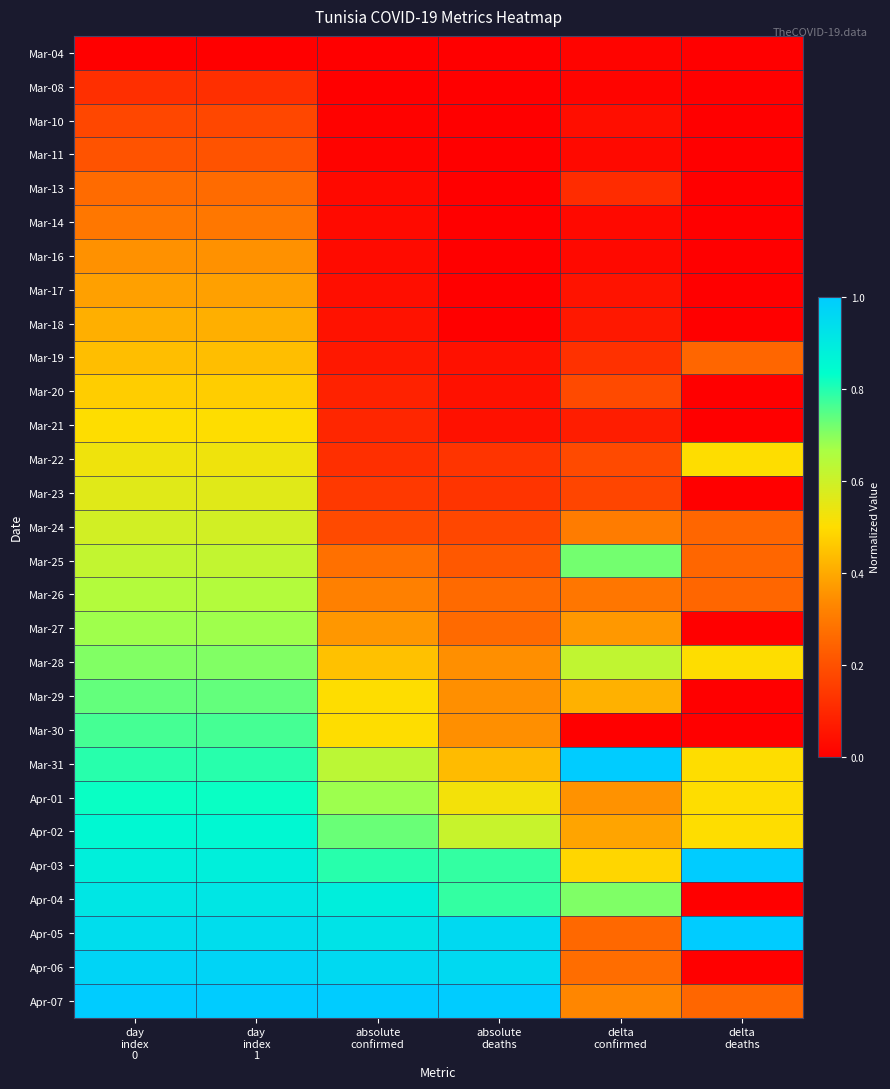

Reading left to right, extract all data points from this chart.

Mar-04: day
index
0=0.0	day
index
1=0.0	absolute
confirmed=0.0	absolute
deaths=0.0	delta
confirmed=0.0	delta
deaths=0.0
Mar-08: day
index
0=0.1	day
index
1=0.1	absolute
confirmed=0.0	absolute
deaths=0.0	delta
confirmed=0.0	delta
deaths=0.0
Mar-10: day
index
0=0.2	day
index
1=0.2	absolute
confirmed=0.0	absolute
deaths=0.0	delta
confirmed=0.0	delta
deaths=0.0
Mar-11: day
index
0=0.2	day
index
1=0.2	absolute
confirmed=0.0	absolute
deaths=0.0	delta
confirmed=0.0	delta
deaths=0.0
Mar-13: day
index
0=0.3	day
index
1=0.3	absolute
confirmed=0.0	absolute
deaths=0.0	delta
confirmed=0.1	delta
deaths=0.0
Mar-14: day
index
0=0.3	day
index
1=0.3	absolute
confirmed=0.0	absolute
deaths=0.0	delta
confirmed=0.0	delta
deaths=0.0
Mar-16: day
index
0=0.4	day
index
1=0.4	absolute
confirmed=0.0	absolute
deaths=0.0	delta
confirmed=0.0	delta
deaths=0.0
Mar-17: day
index
0=0.4	day
index
1=0.4	absolute
confirmed=0.0	absolute
deaths=0.0	delta
confirmed=0.0	delta
deaths=0.0
Mar-18: day
index
0=0.4	day
index
1=0.4	absolute
confirmed=0.0	absolute
deaths=0.0	delta
confirmed=0.1	delta
deaths=0.0
Mar-19: day
index
0=0.4	day
index
1=0.4	absolute
confirmed=0.1	absolute
deaths=0.0	delta
confirmed=0.1	delta
deaths=0.2
Mar-20: day
index
0=0.5	day
index
1=0.5	absolute
confirmed=0.1	absolute
deaths=0.0	delta
confirmed=0.2	delta
deaths=0.0
Mar-21: day
index
0=0.5	day
index
1=0.5	absolute
confirmed=0.1	absolute
deaths=0.0	delta
confirmed=0.1	delta
deaths=0.0
Mar-22: day
index
0=0.5	day
index
1=0.5	absolute
confirmed=0.1	absolute
deaths=0.1	delta
confirmed=0.2	delta
deaths=0.5
Mar-23: day
index
0=0.6	day
index
1=0.6	absolute
confirmed=0.1	absolute
deaths=0.1	delta
confirmed=0.2	delta
deaths=0.0
Mar-24: day
index
0=0.6	day
index
1=0.6	absolute
confirmed=0.2	absolute
deaths=0.2	delta
confirmed=0.3	delta
deaths=0.2
Mar-25: day
index
0=0.6	day
index
1=0.6	absolute
confirmed=0.3	absolute
deaths=0.2	delta
confirmed=0.7	delta
deaths=0.2
Mar-26: day
index
0=0.6	day
index
1=0.6	absolute
confirmed=0.3	absolute
deaths=0.3	delta
confirmed=0.3	delta
deaths=0.2
Mar-27: day
index
0=0.7	day
index
1=0.7	absolute
confirmed=0.4	absolute
deaths=0.3	delta
confirmed=0.4	delta
deaths=0.0
Mar-28: day
index
0=0.7	day
index
1=0.7	absolute
confirmed=0.4	absolute
deaths=0.3	delta
confirmed=0.6	delta
deaths=0.5
Mar-29: day
index
0=0.7	day
index
1=0.7	absolute
confirmed=0.5	absolute
deaths=0.3	delta
confirmed=0.4	delta
deaths=0.0
Mar-30: day
index
0=0.8	day
index
1=0.8	absolute
confirmed=0.5	absolute
deaths=0.3	delta
confirmed=0.0	delta
deaths=0.0
Mar-31: day
index
0=0.8	day
index
1=0.8	absolute
confirmed=0.6	absolute
deaths=0.4	delta
confirmed=1.0	delta
deaths=0.5
Apr-01: day
index
0=0.8	day
index
1=0.8	absolute
confirmed=0.7	absolute
deaths=0.5	delta
confirmed=0.4	delta
deaths=0.5
Apr-02: day
index
0=0.9	day
index
1=0.9	absolute
confirmed=0.7	absolute
deaths=0.6	delta
confirmed=0.4	delta
deaths=0.5
Apr-03: day
index
0=0.9	day
index
1=0.9	absolute
confirmed=0.8	absolute
deaths=0.8	delta
confirmed=0.5	delta
deaths=1.0
Apr-04: day
index
0=0.9	day
index
1=0.9	absolute
confirmed=0.9	absolute
deaths=0.8	delta
confirmed=0.7	delta
deaths=0.0
Apr-05: day
index
0=0.9	day
index
1=0.9	absolute
confirmed=0.9	absolute
deaths=1.0	delta
confirmed=0.3	delta
deaths=1.0
Apr-06: day
index
0=1.0	day
index
1=1.0	absolute
confirmed=1.0	absolute
deaths=1.0	delta
confirmed=0.3	delta
deaths=0.0
Apr-07: day
index
0=1.0	day
index
1=1.0	absolute
confirmed=1.0	absolute
deaths=1.0	delta
confirmed=0.3	delta
deaths=0.2